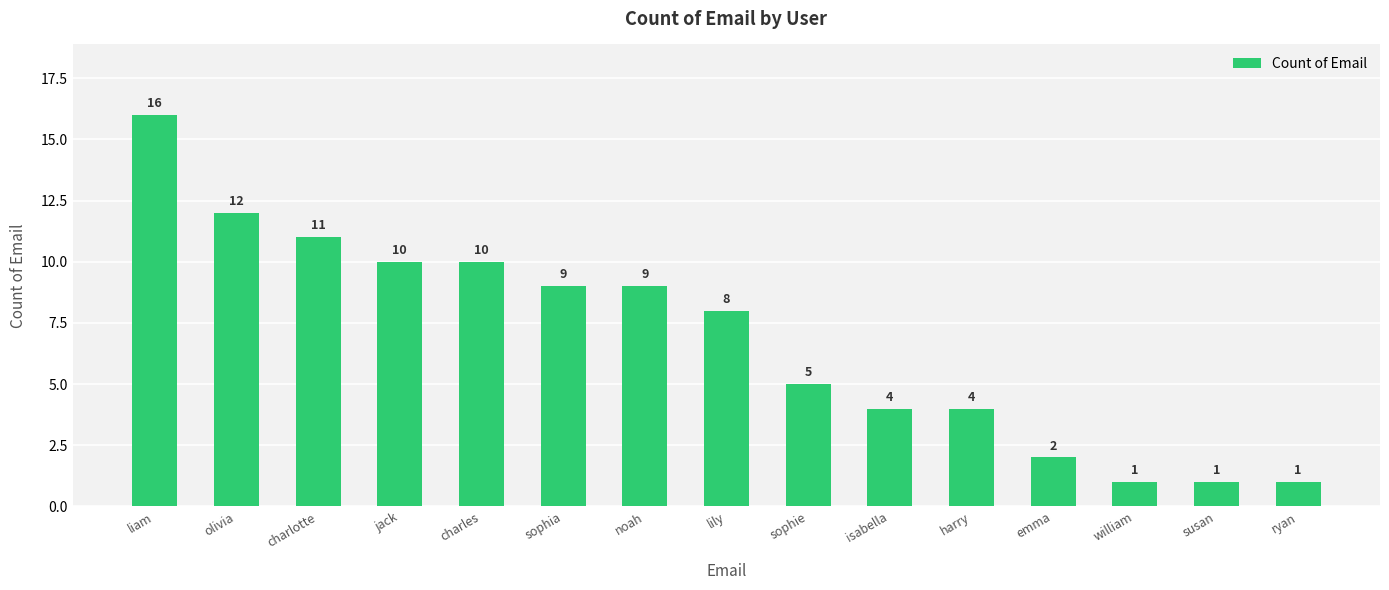

Which category has the highest value across all series?

liam